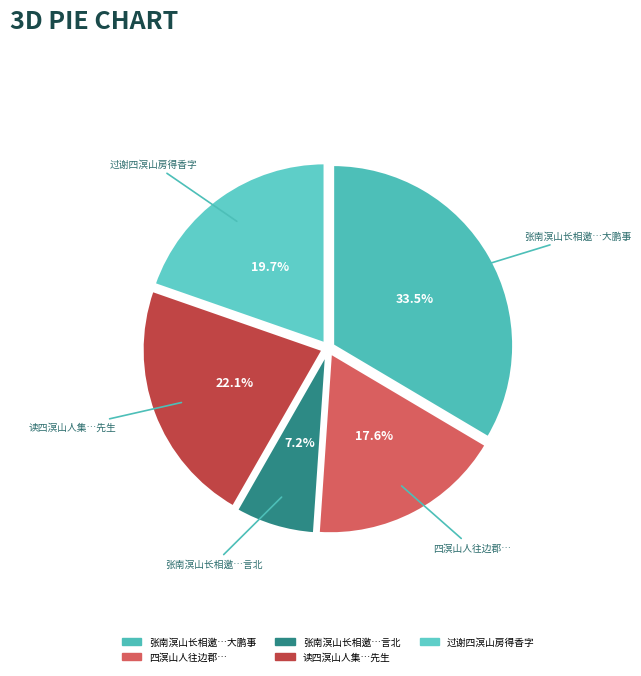

What percentage is NOT represented by 张南溟山长相邀…大鹏事?

66.5%